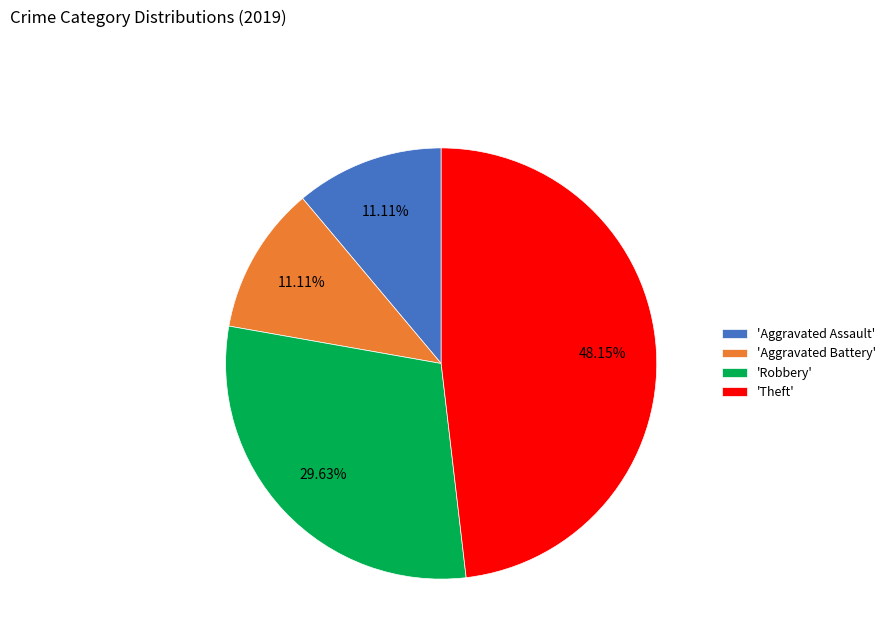

Which category has the biggest portion of the pie?

'Theft'